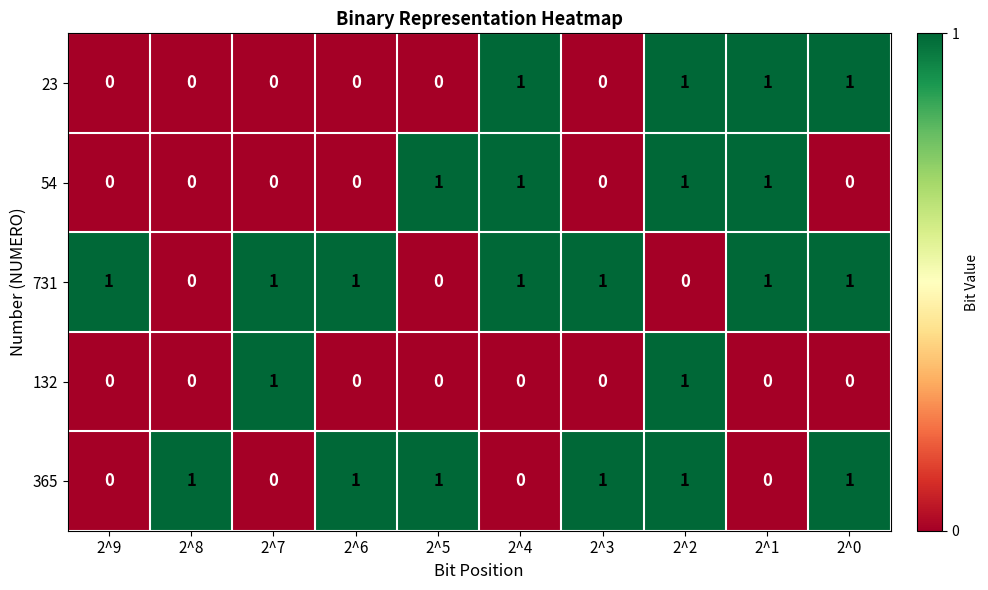

Count the 132 values in the range 0 to 1.

10